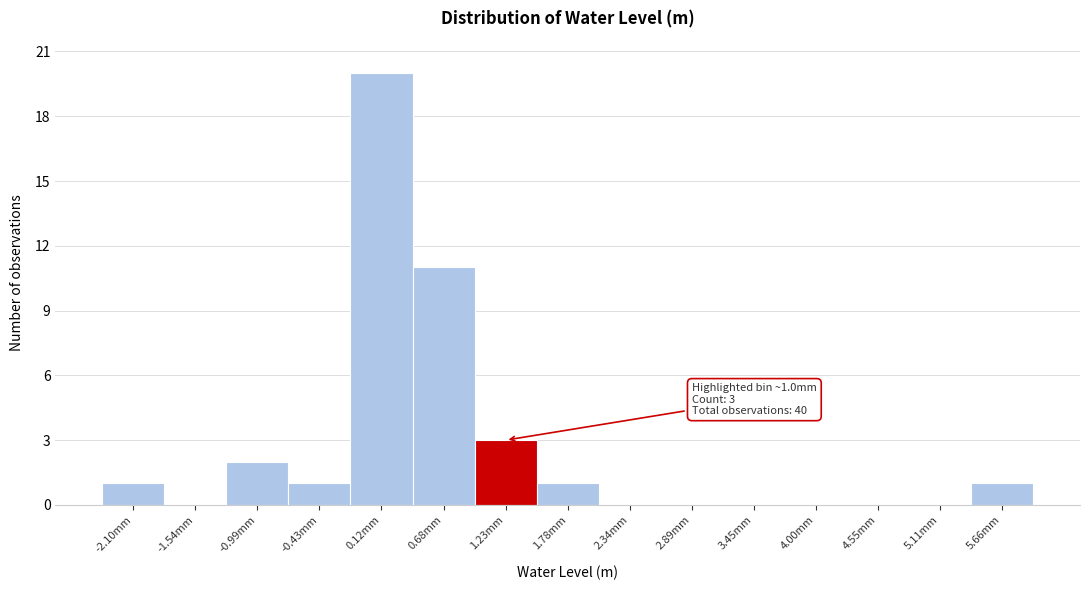

Reading left to right, extract all data points from this chart.

-2.10mm=1	-1.54mm=0	-0.99mm=2	-0.43mm=1	0.12mm=20	0.68mm=11	1.23mm=3	1.78mm=1	2.34mm=0	2.89mm=0	3.45mm=0	4.00mm=0	4.55mm=0	5.11mm=0	5.66mm=1